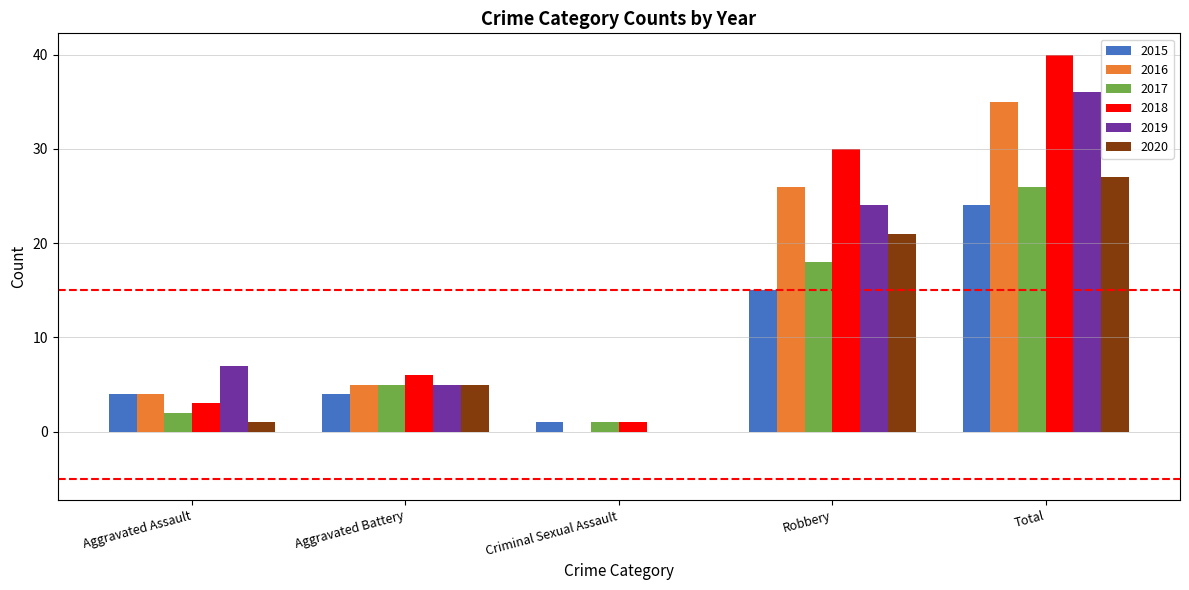

What is the approximate value of 2016 at Aggravated Battery?

5